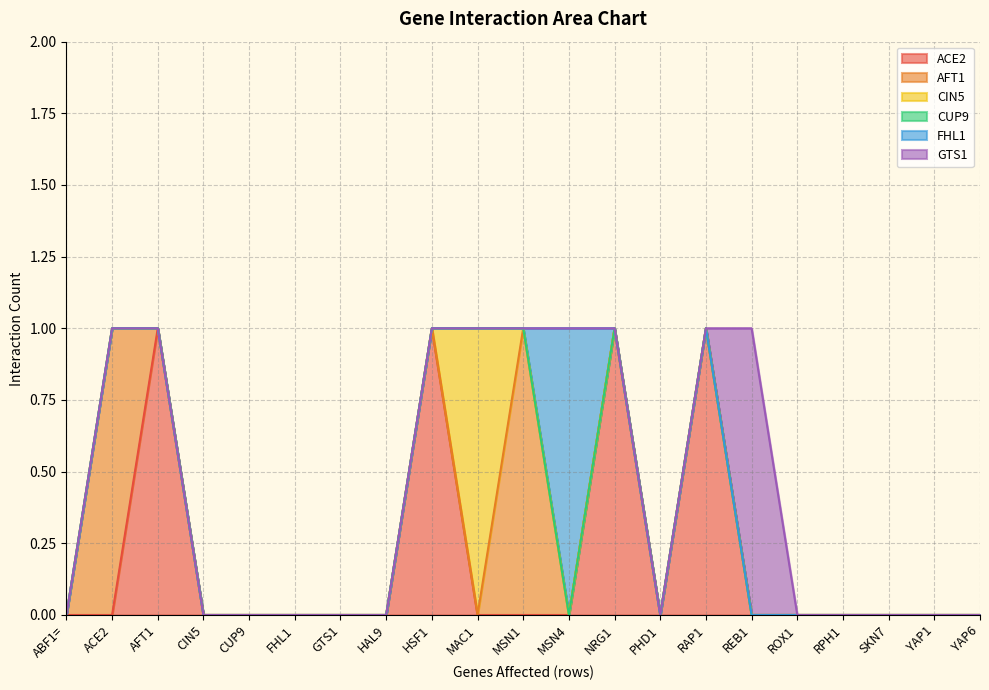

Which label corresponds to the largest value in the chart?

AFT1